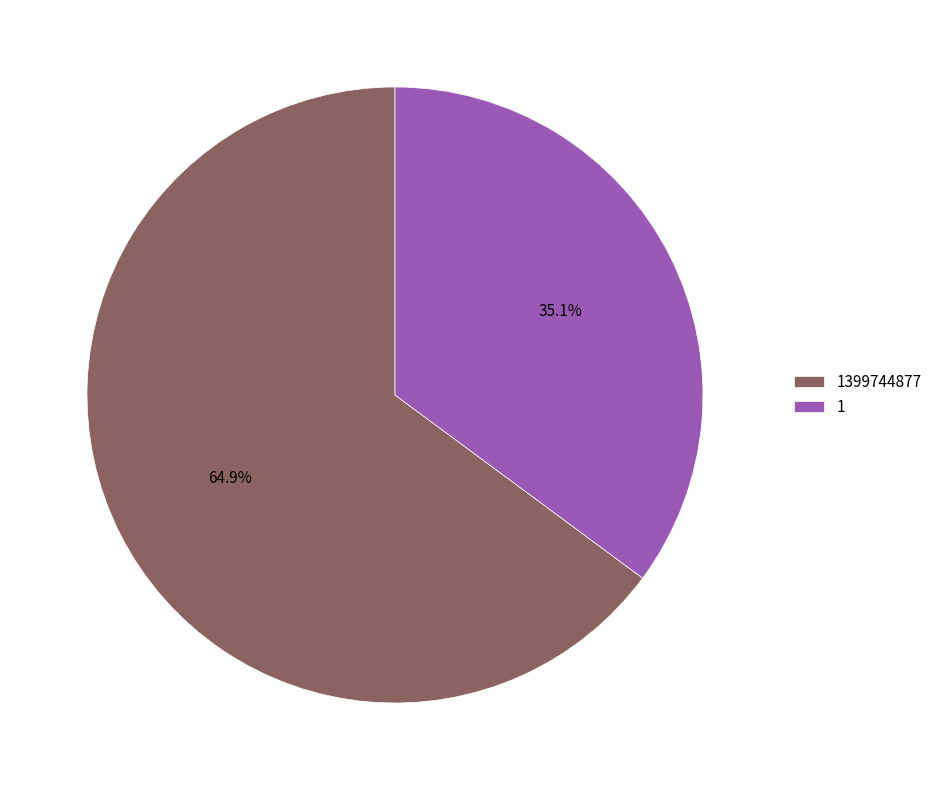

To the nearest percent, what is the difference between the 1399744877 and 1 slice percentages?

30%